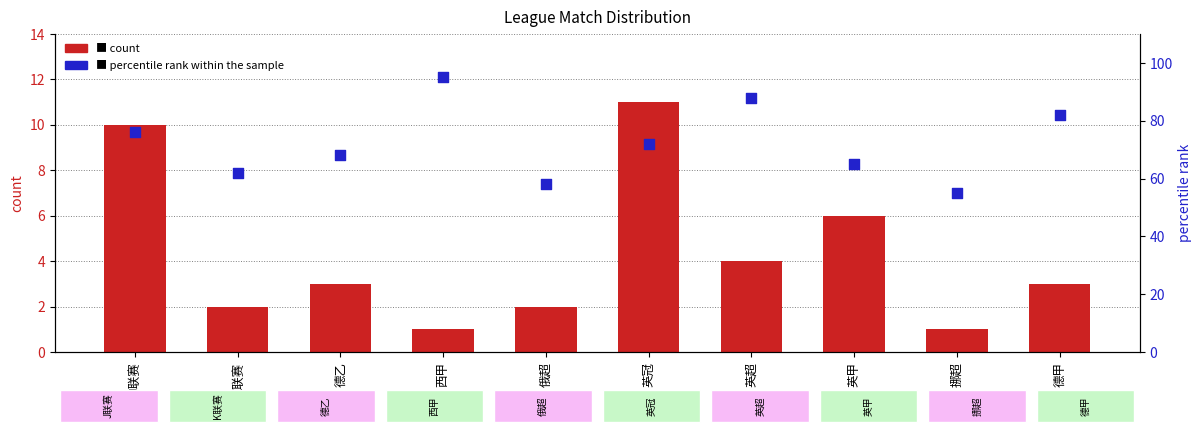

At which category is the sum across all series the highest?

西甲